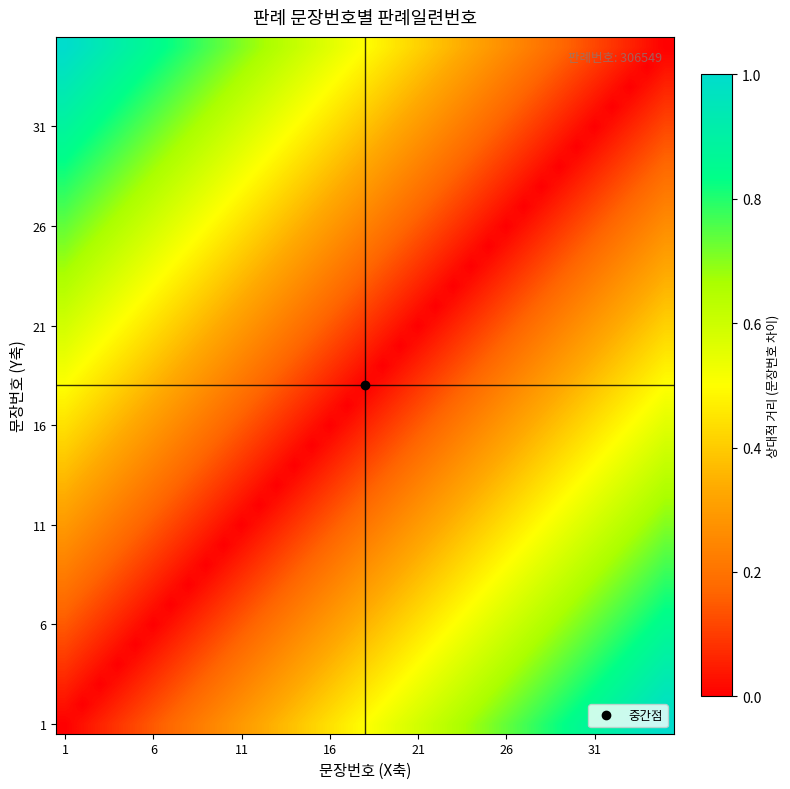

Which series has the largest range (max minus min)?

1